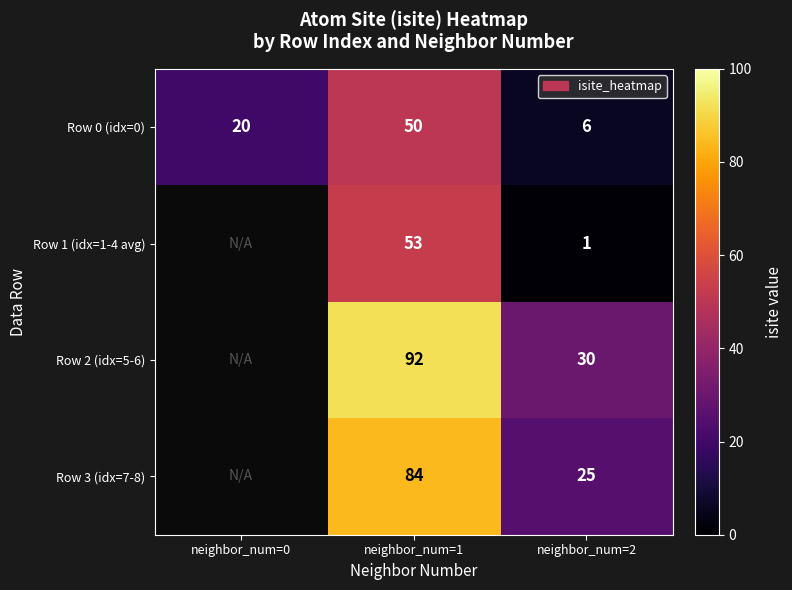

What is the smallest value displayed?

1.0